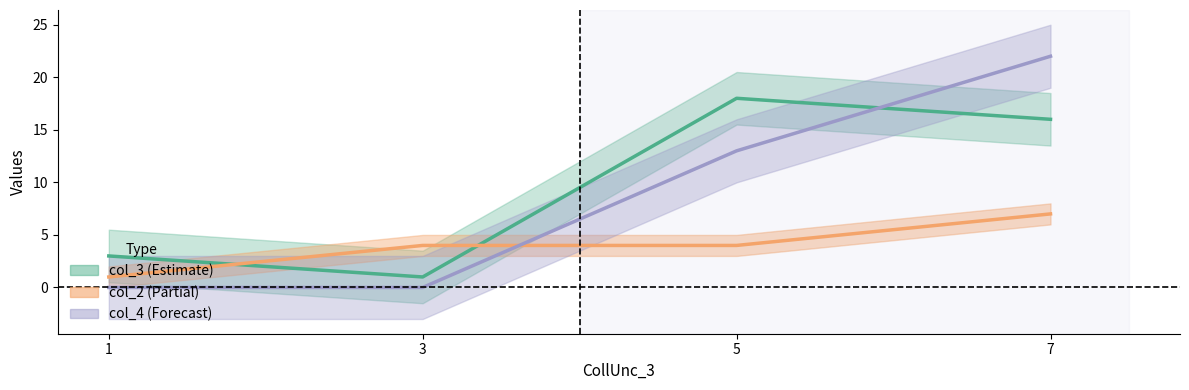

Between which two adjacent categories do col_4 and col_2 first intersect?

3 and 5